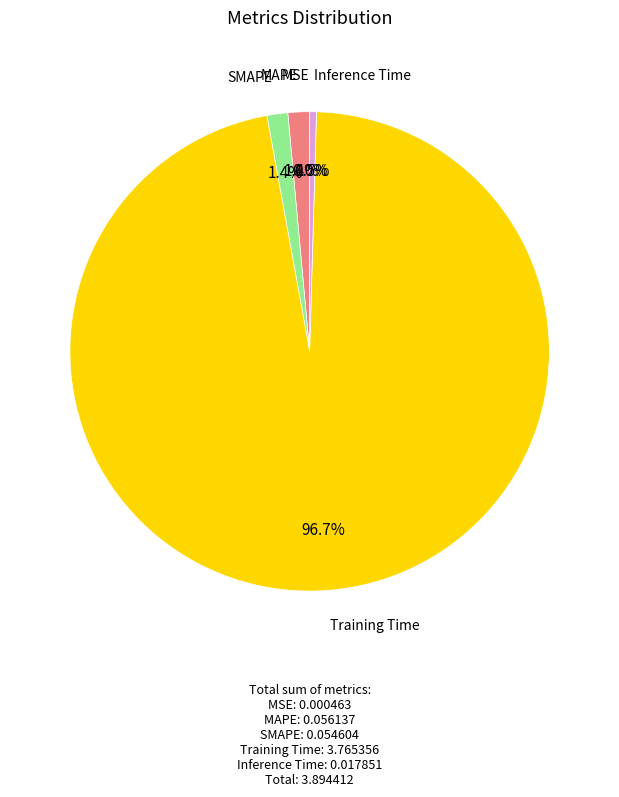

What is the majority slice?

Training Time